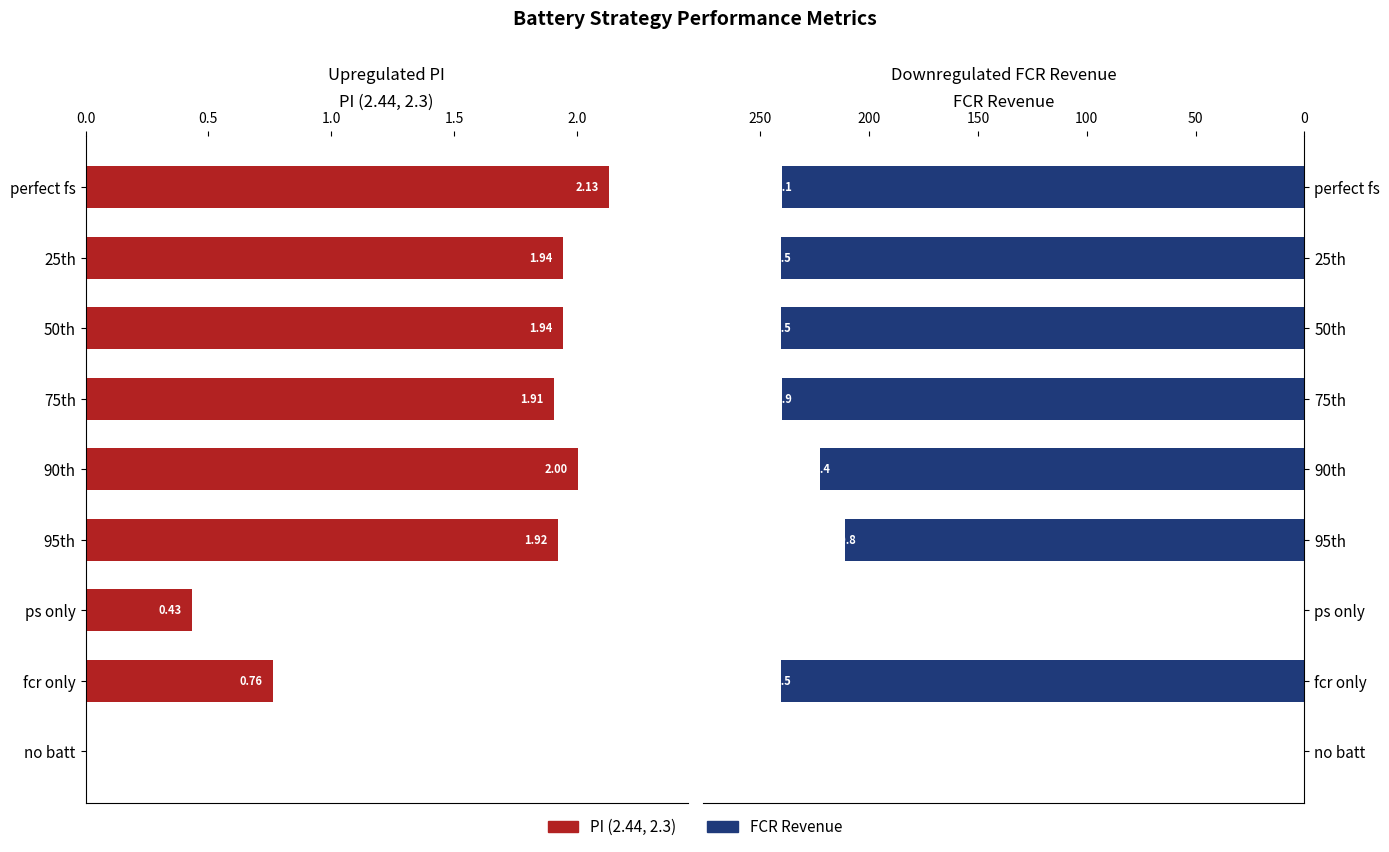

How many data points in PI (2.44, 2.3) are above 1?

6